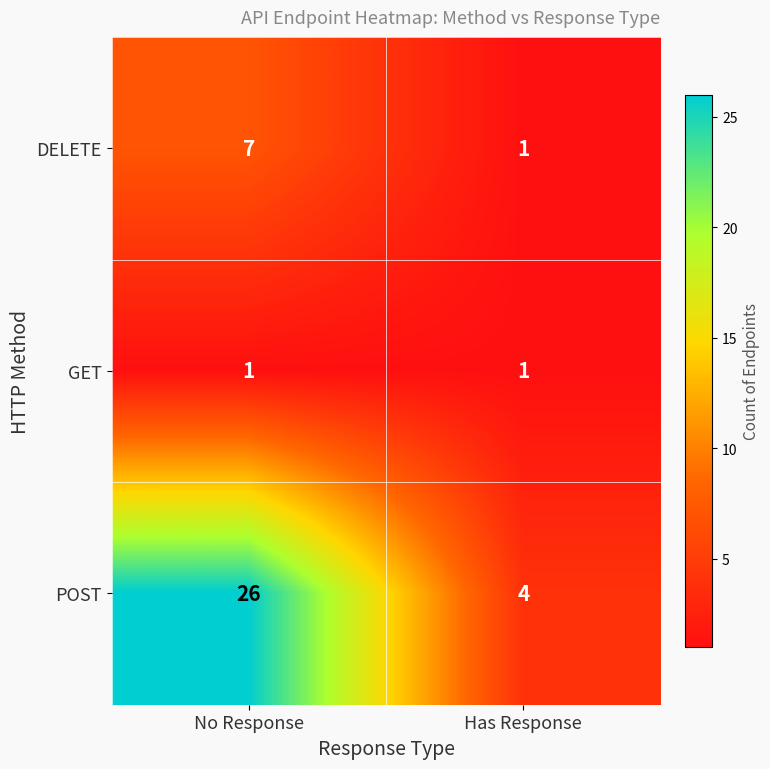

What is the maximum value shown in the chart?

26